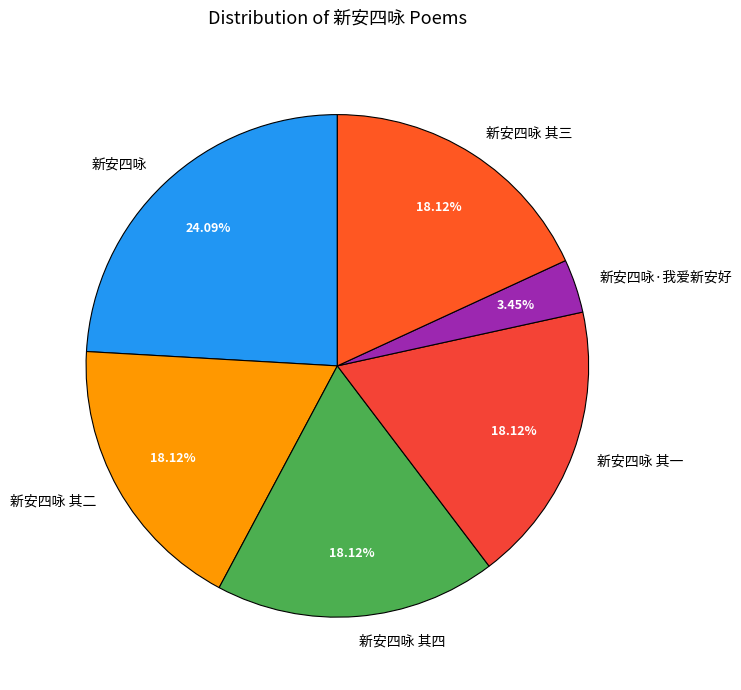

Which category has the smallest portion of the pie?

新安四咏·我爱新安好